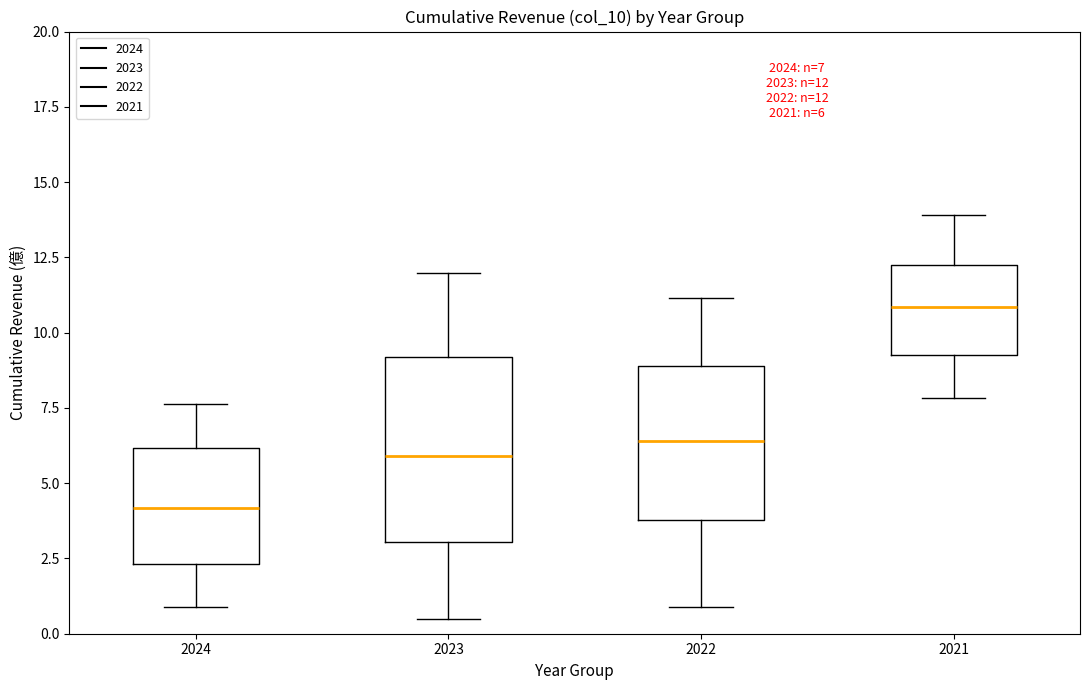

Which box has the lowest median line?

2024